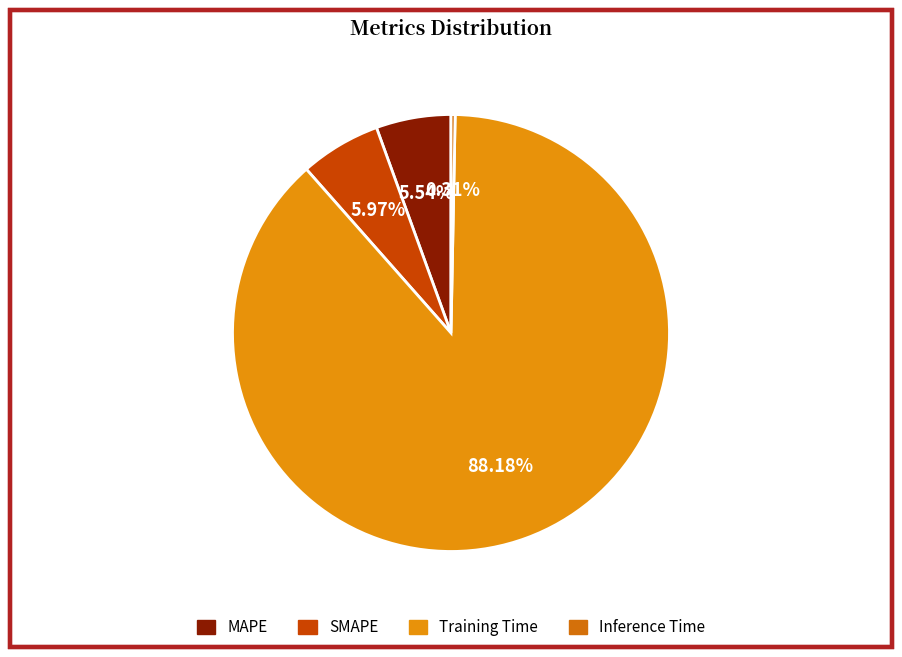

To the nearest percent, what is the average slice percentage?

25%